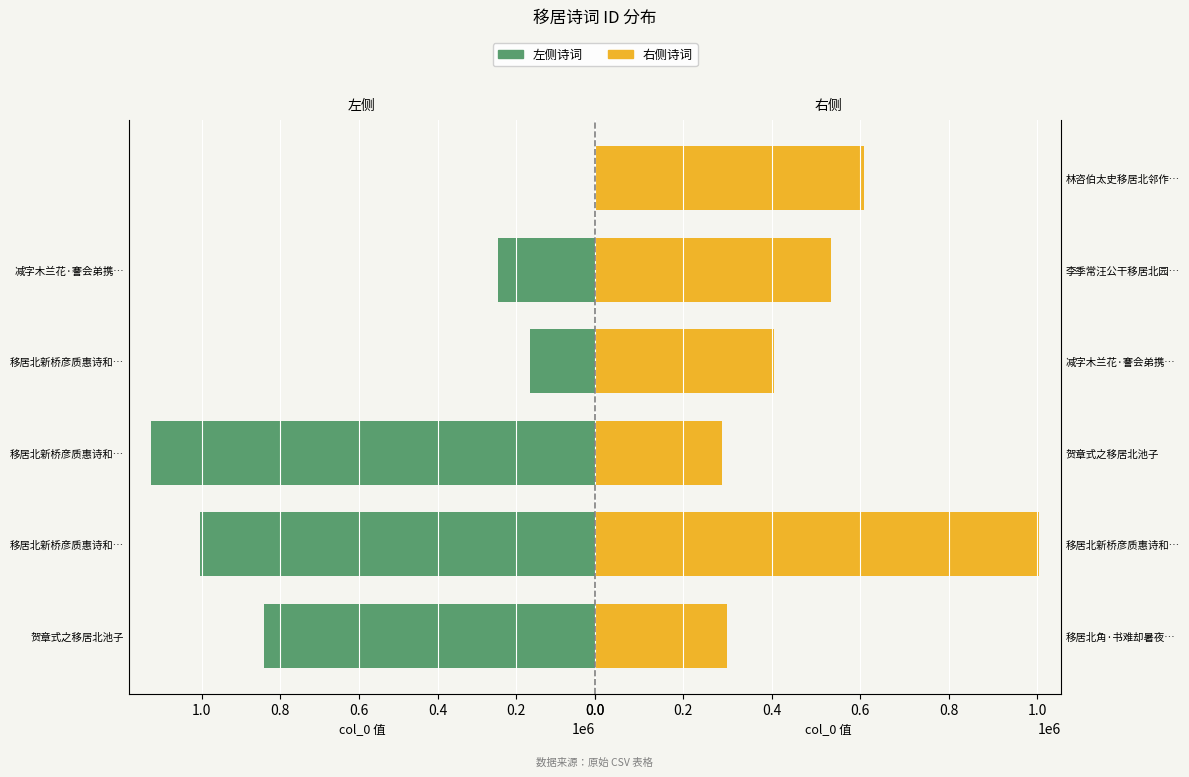

True or false: 右侧诗词 has a value of 812231 at 林咨伯太史移居北邻作….

False